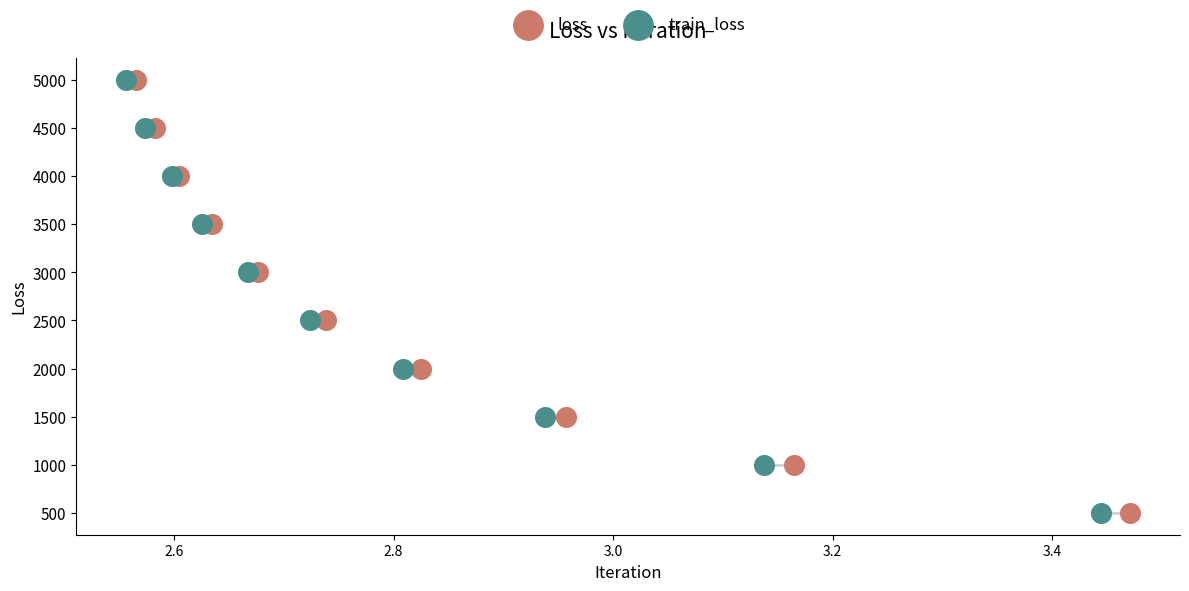

What are all the series names shown in the legend?

loss, train_loss